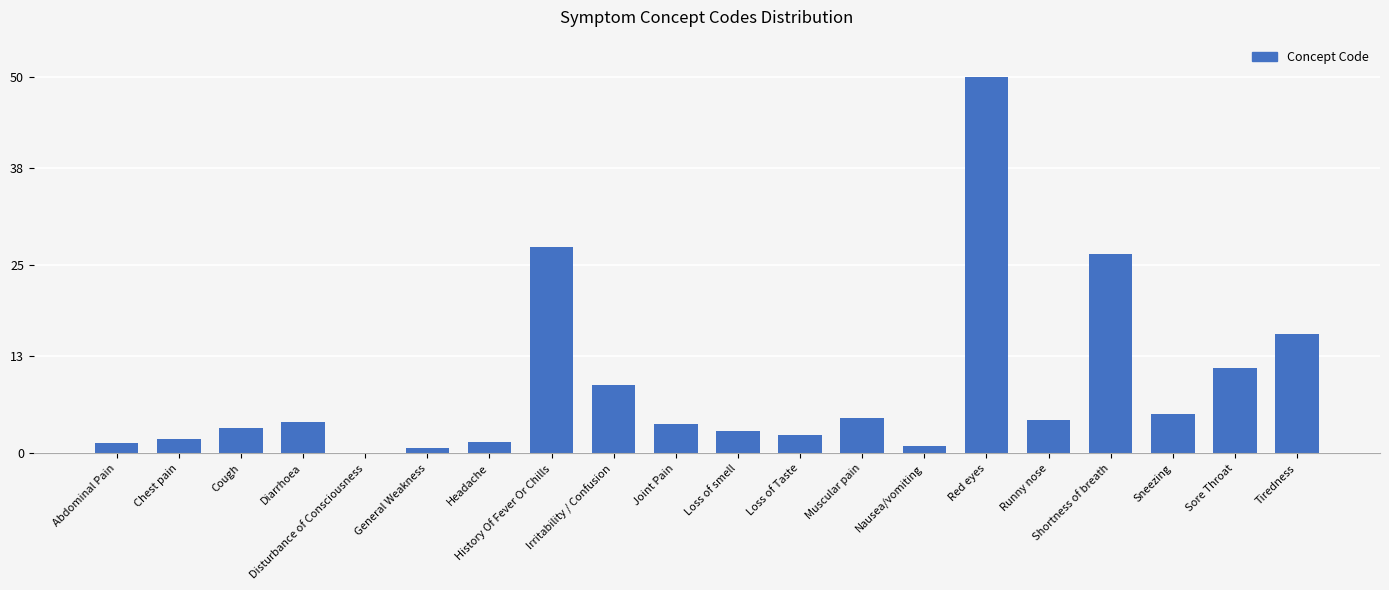

What is the sum of the values at Muscular pain and Abdominal Pain?

6.0